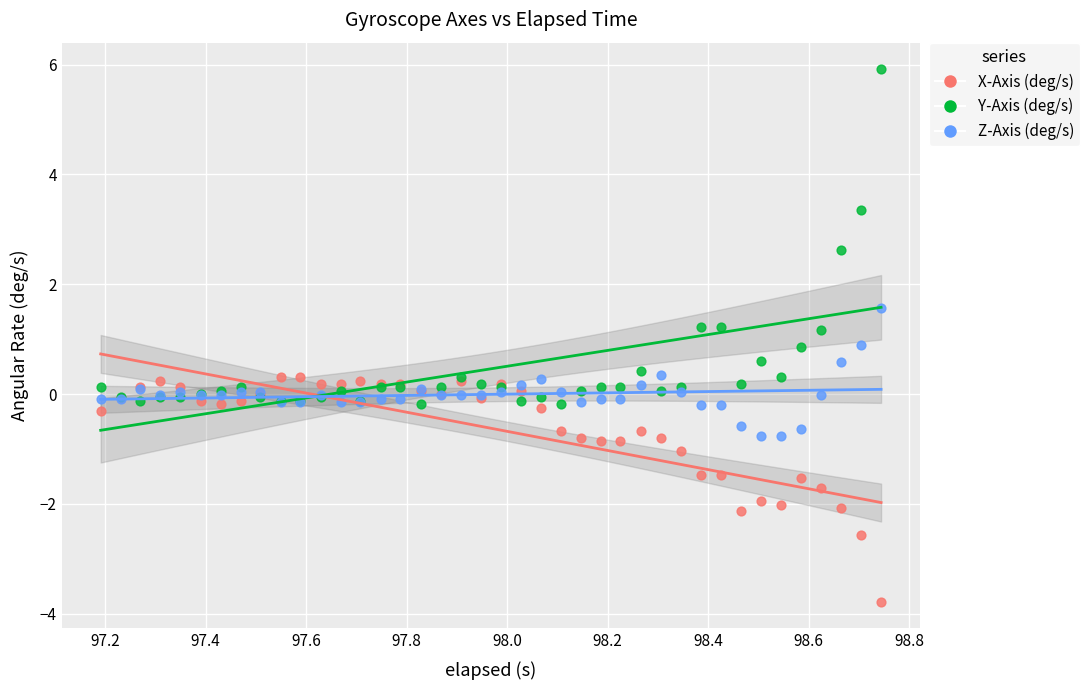

Which series contains the lowest Y value?

X-Axis (deg/s)